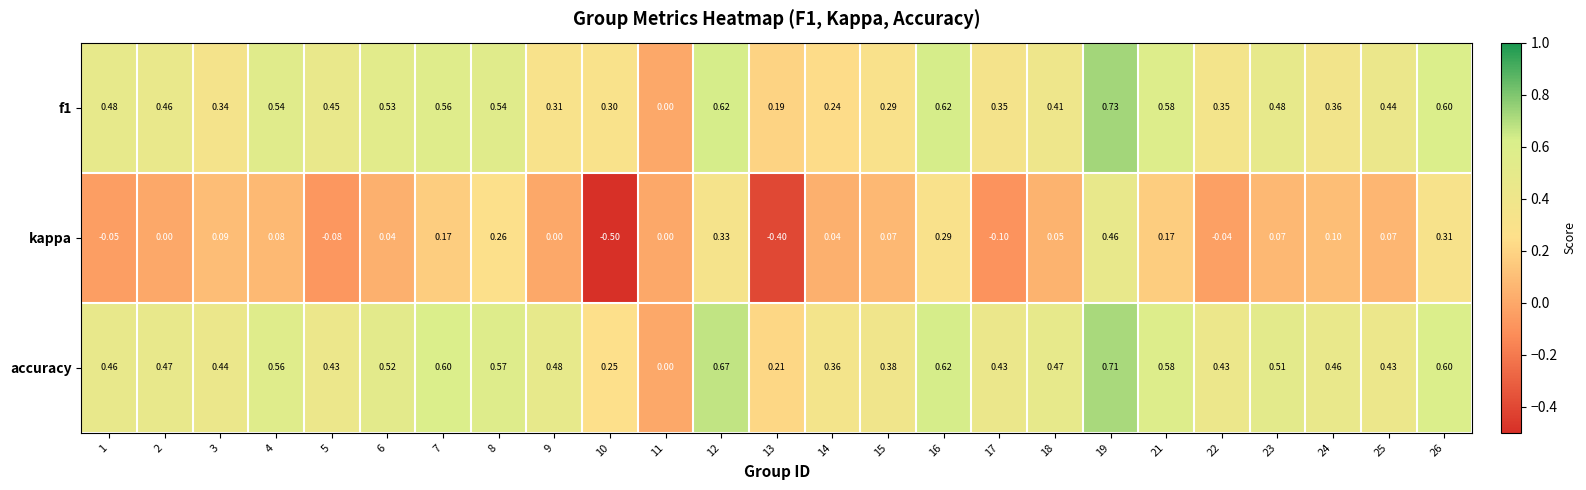

At which category is the sum across all series the highest?

19